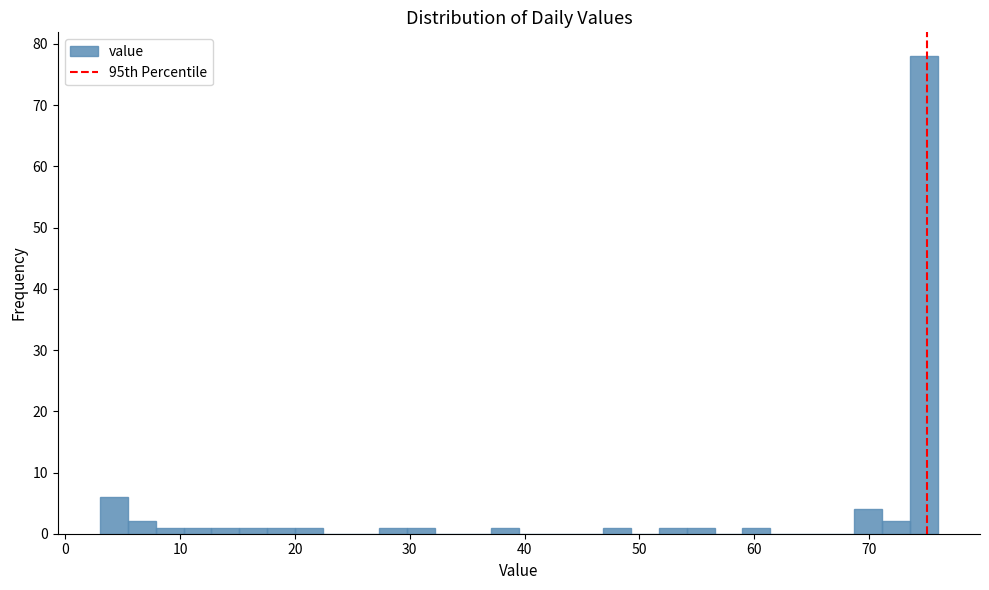

Around what value on the x-axis is the tallest bar? Give the approximate position of its centre, as read against the axis.

75